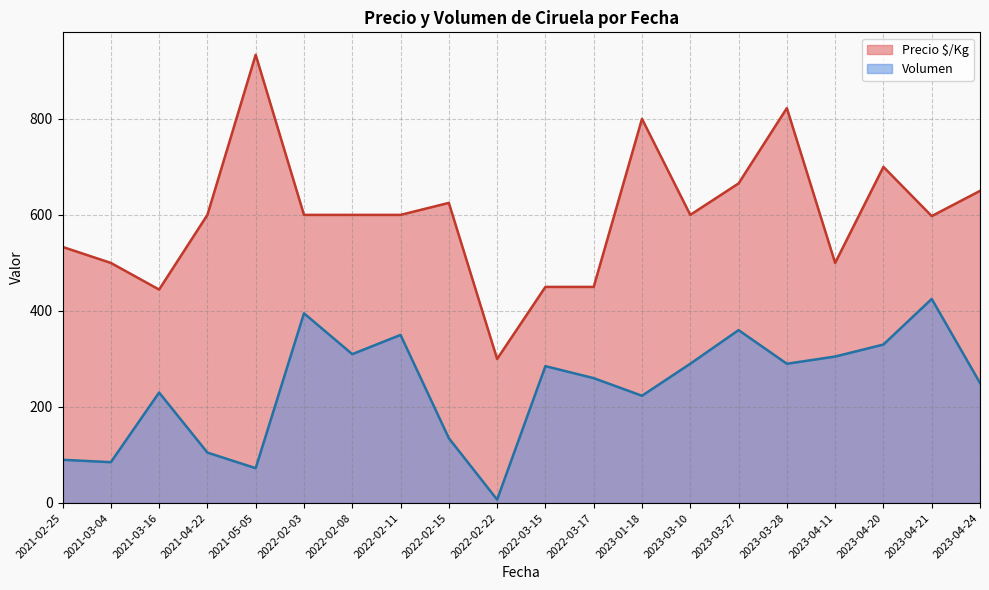

True or false: Precio $/Kg has a value of 1059.8 at 2023-04-21.

False